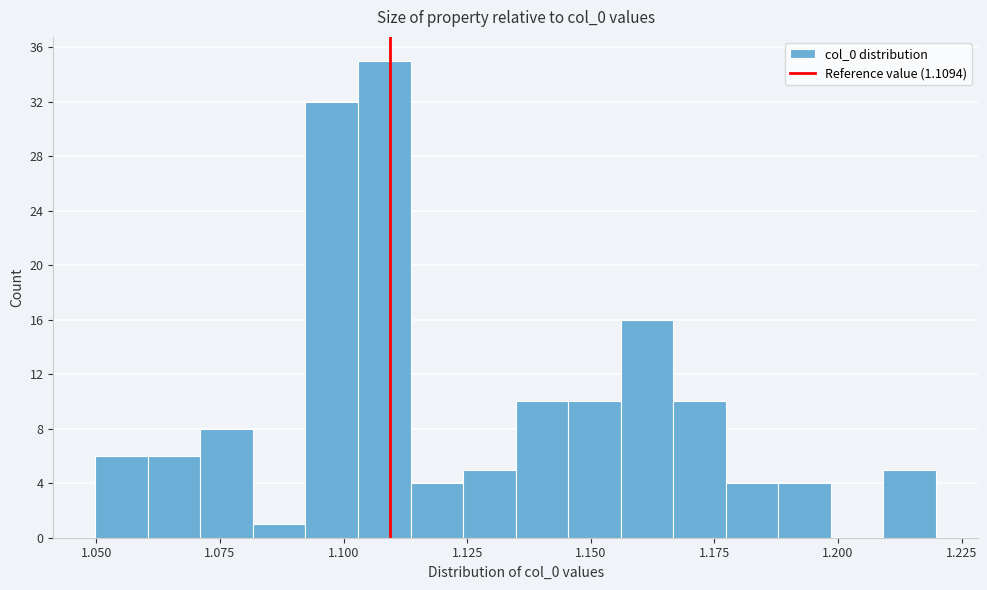

Read against the x-axis, roughly where is the centre of the tallest bar?

1.110